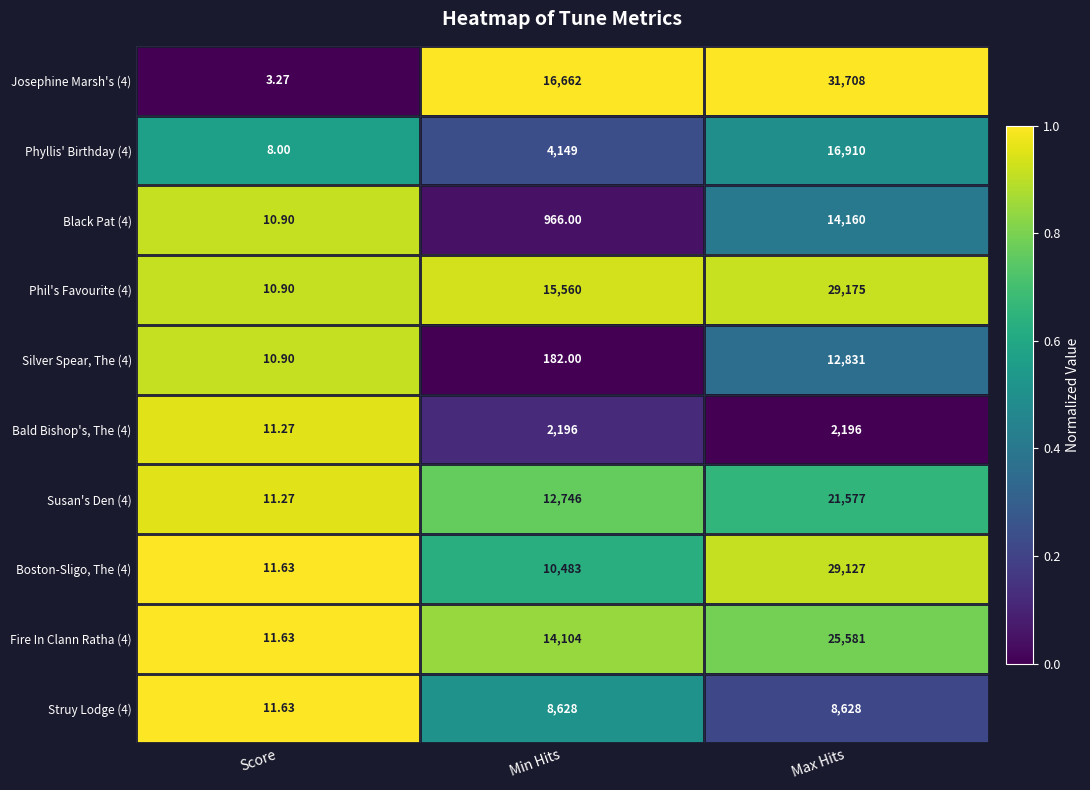

Which label corresponds to the smallest value in the chart?

Score